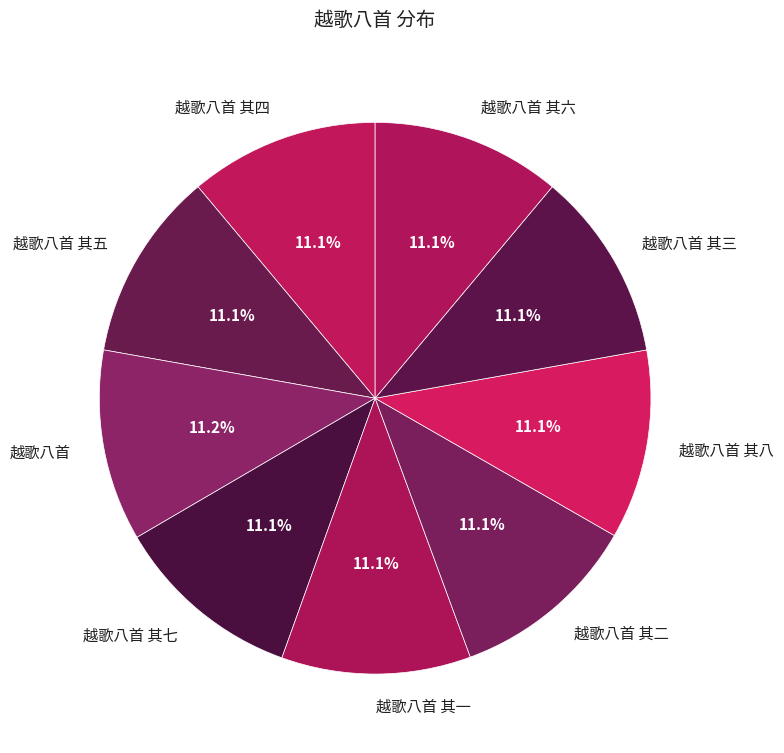

What percentage is the 越歌八首 其七 slice, to the nearest percent?

11%